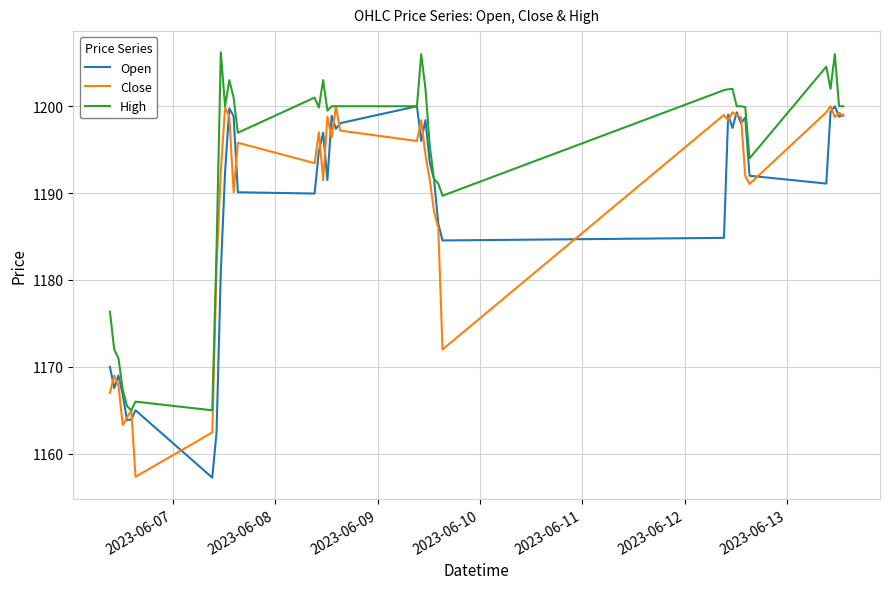

Count the number of data series in this chart.

3